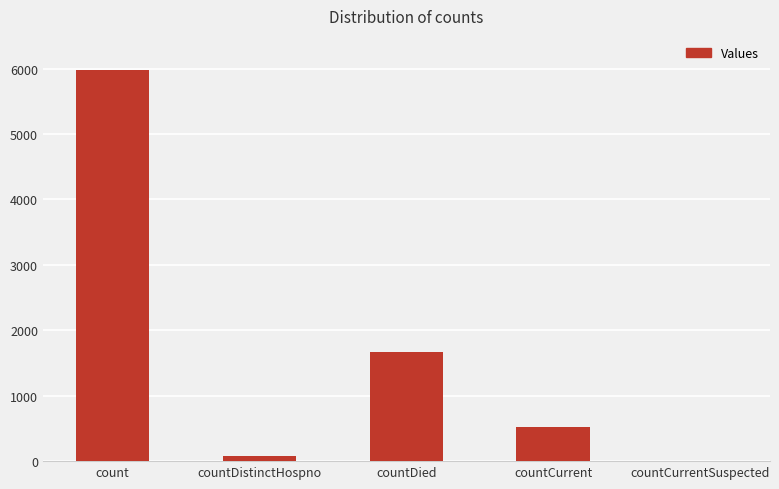

What is the maximum value shown in the chart?

5983